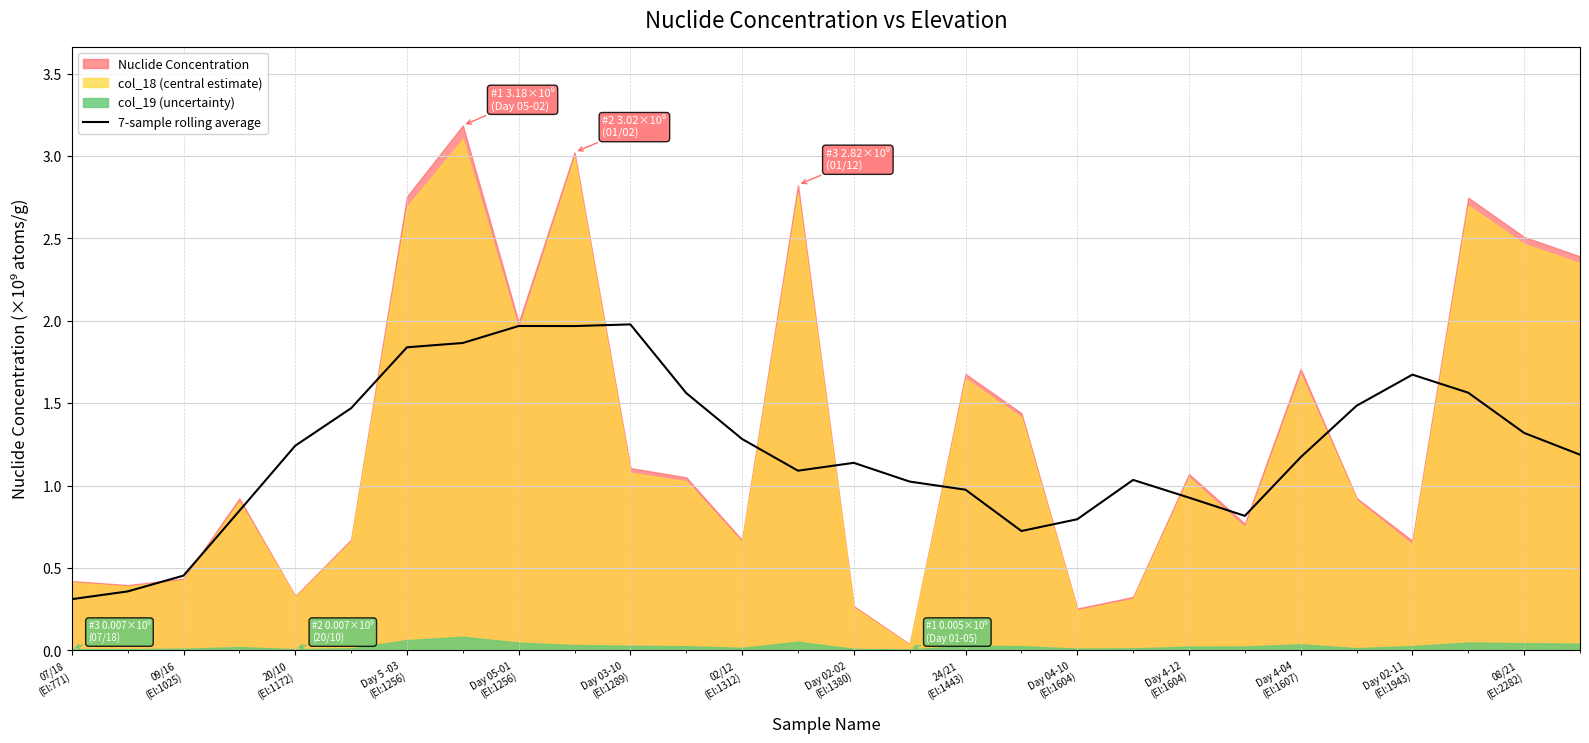

Where is the data nearest to the value 1?

15